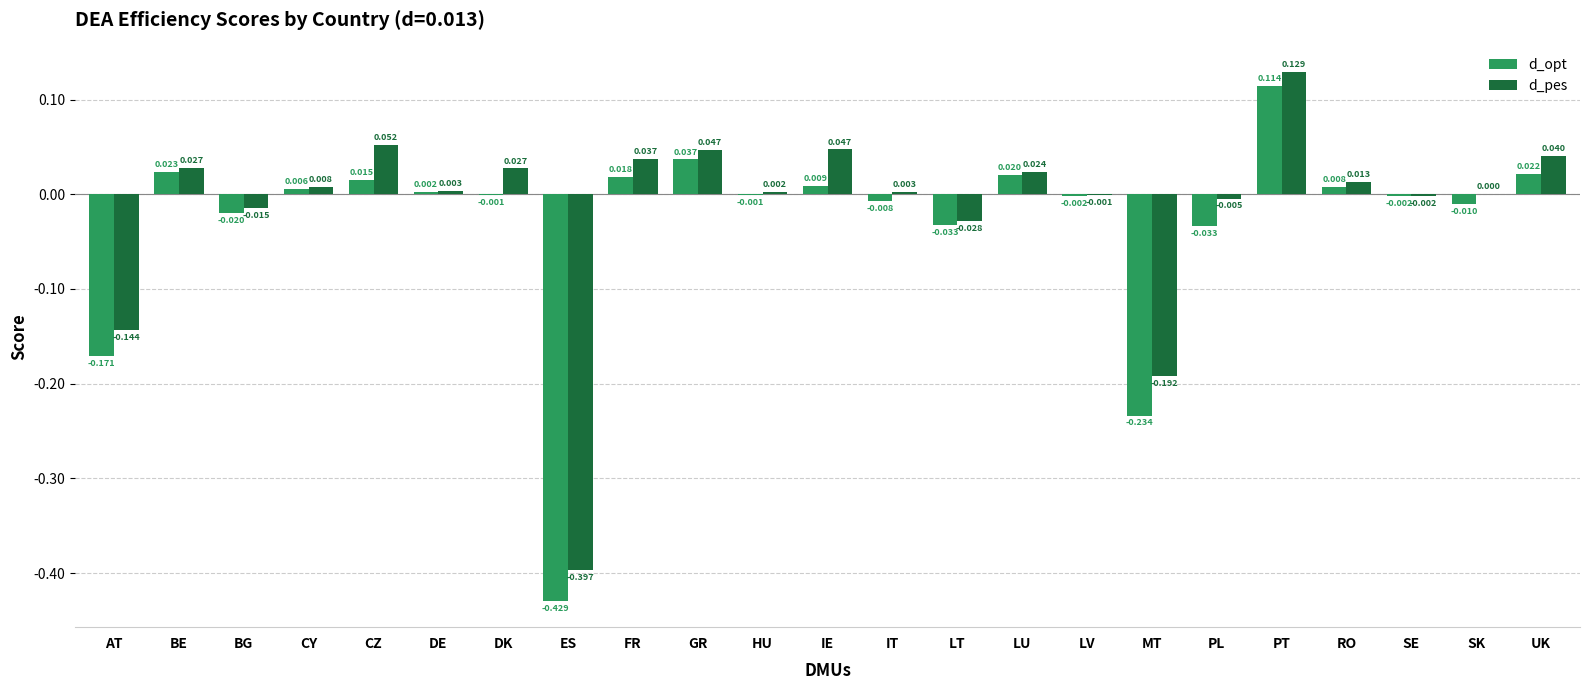

Between GR and IE, which series saw the biggest shift?

d_opt